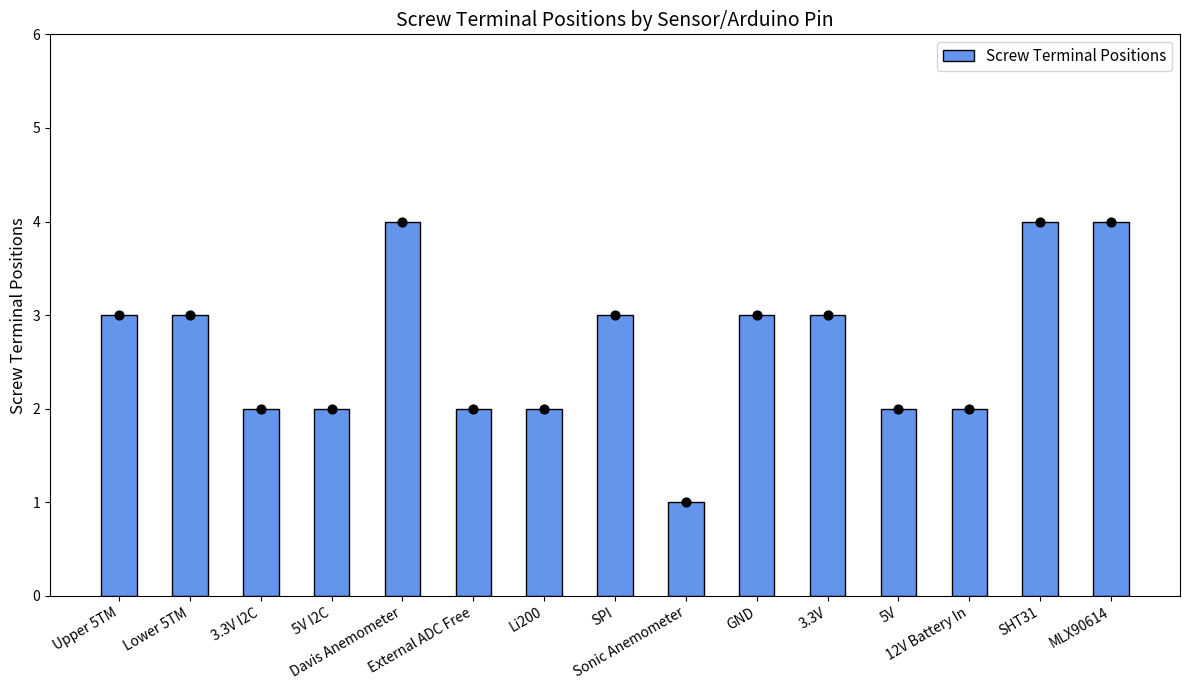

What is the change in value from External ADC Free to Sonic Anemometer?

-1